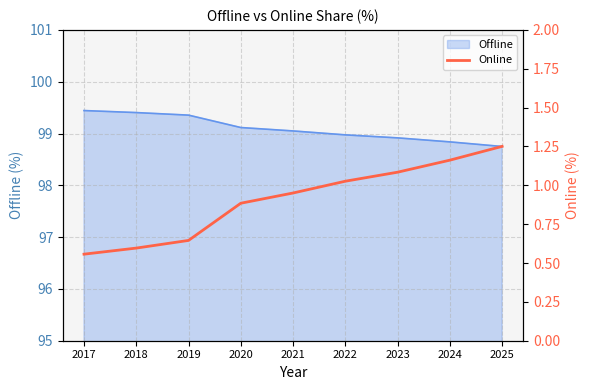

What is the minimum value shown in the chart?

0.6